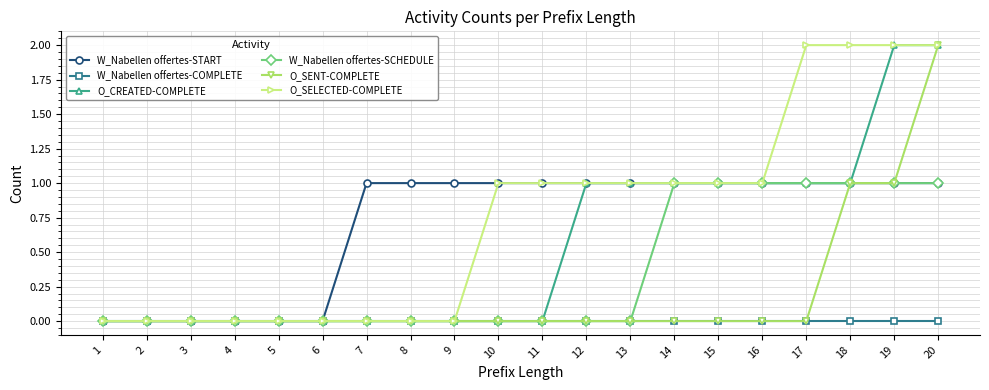

What is the value of the O_SELECTED-COMPLETE point at the 12th from the left?

1